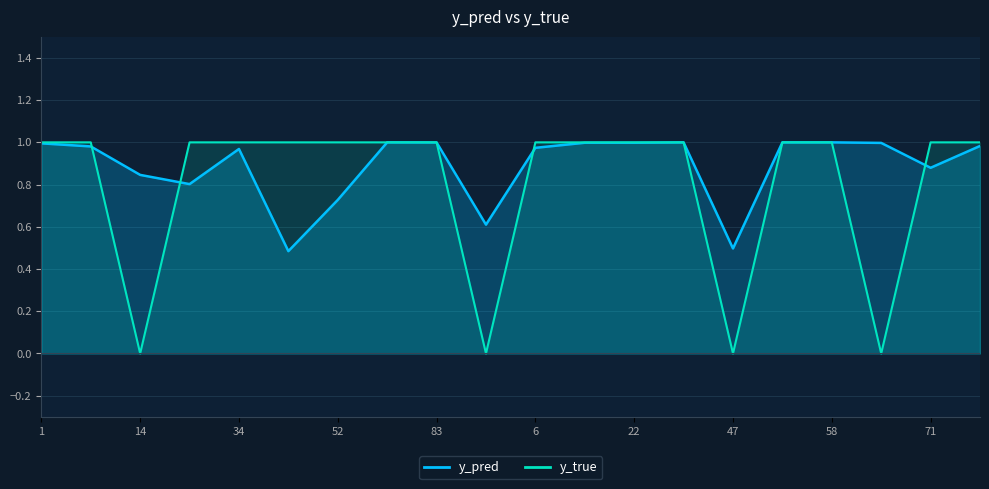

List the labels in order of y_pred value, largest first.

41, 58, 80, 50, 83, 9, 22, 59, 1, 95, 8, 6, 34, 71, 14, 24, 52, 91, 47, 43